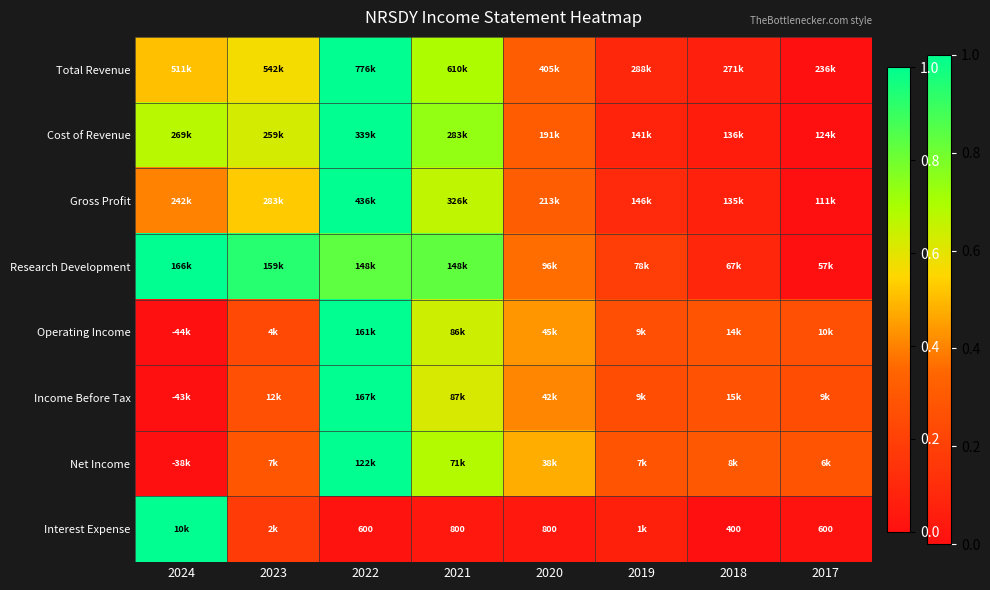

Which category has the highest value across all series?

2022